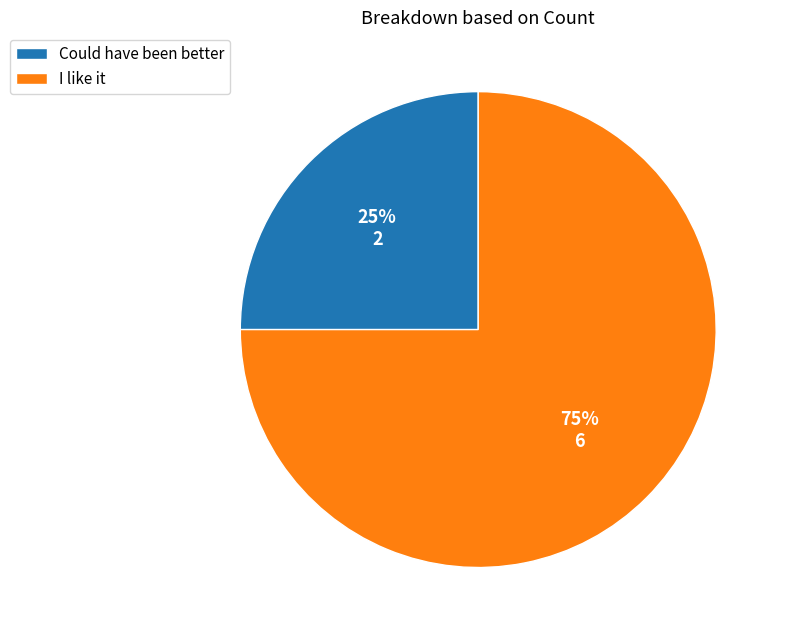

Is there a majority slice in this chart?

Yes